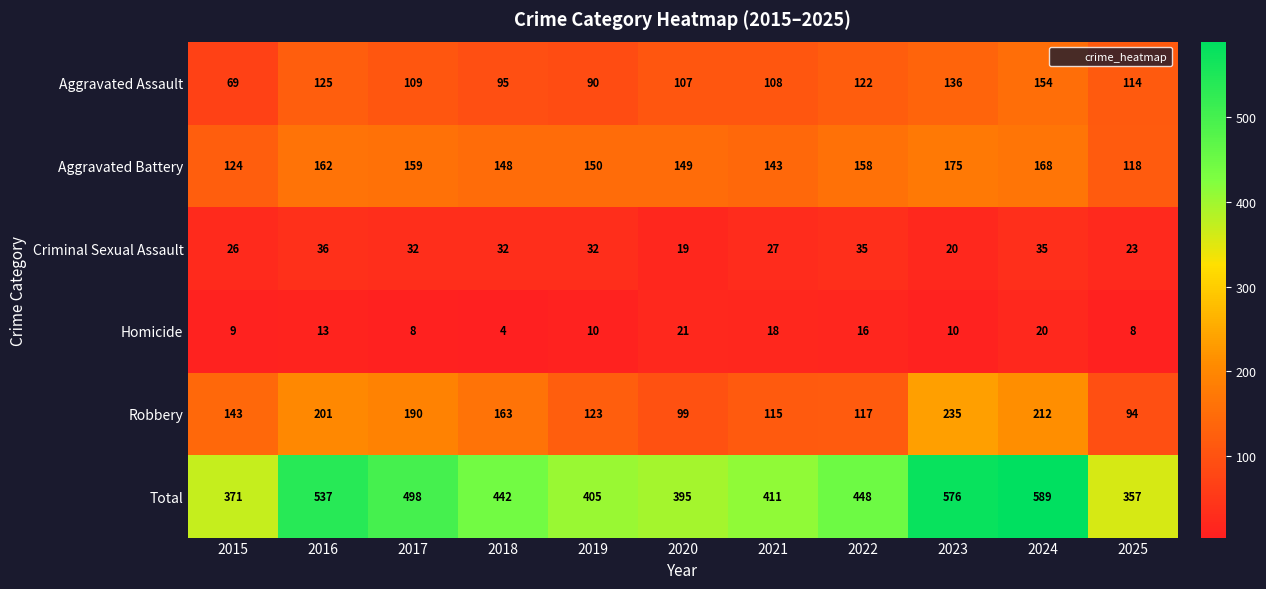

What is the average value of the Robbery series?

154